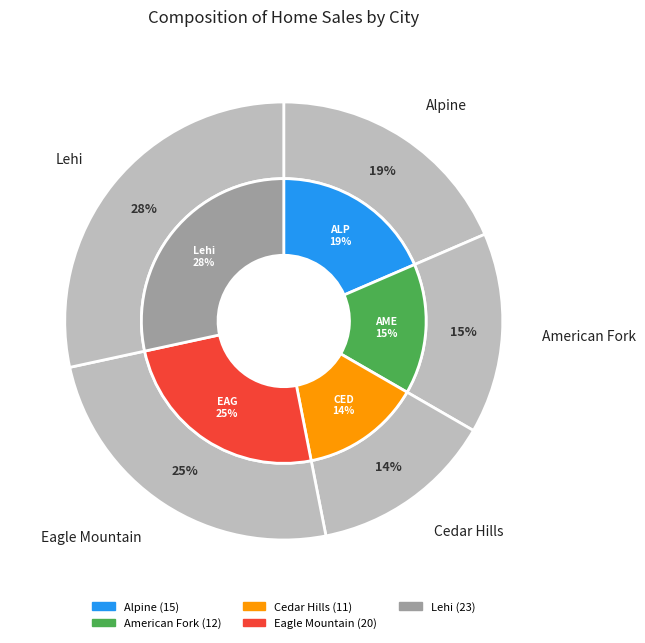

Count the number of slices in the pie.

5